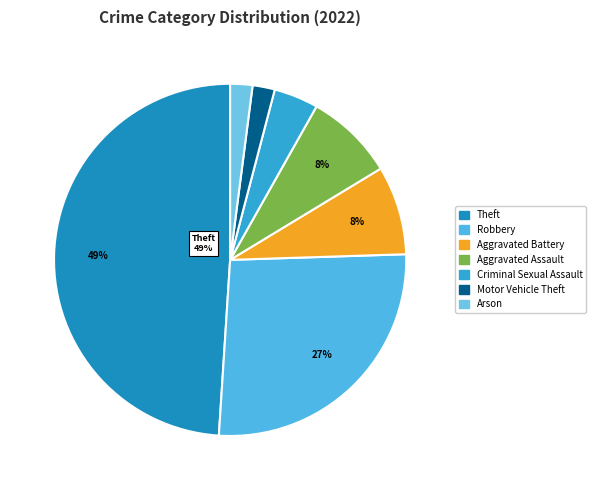

What percentage is the Robbery slice, to the nearest percent?

27%